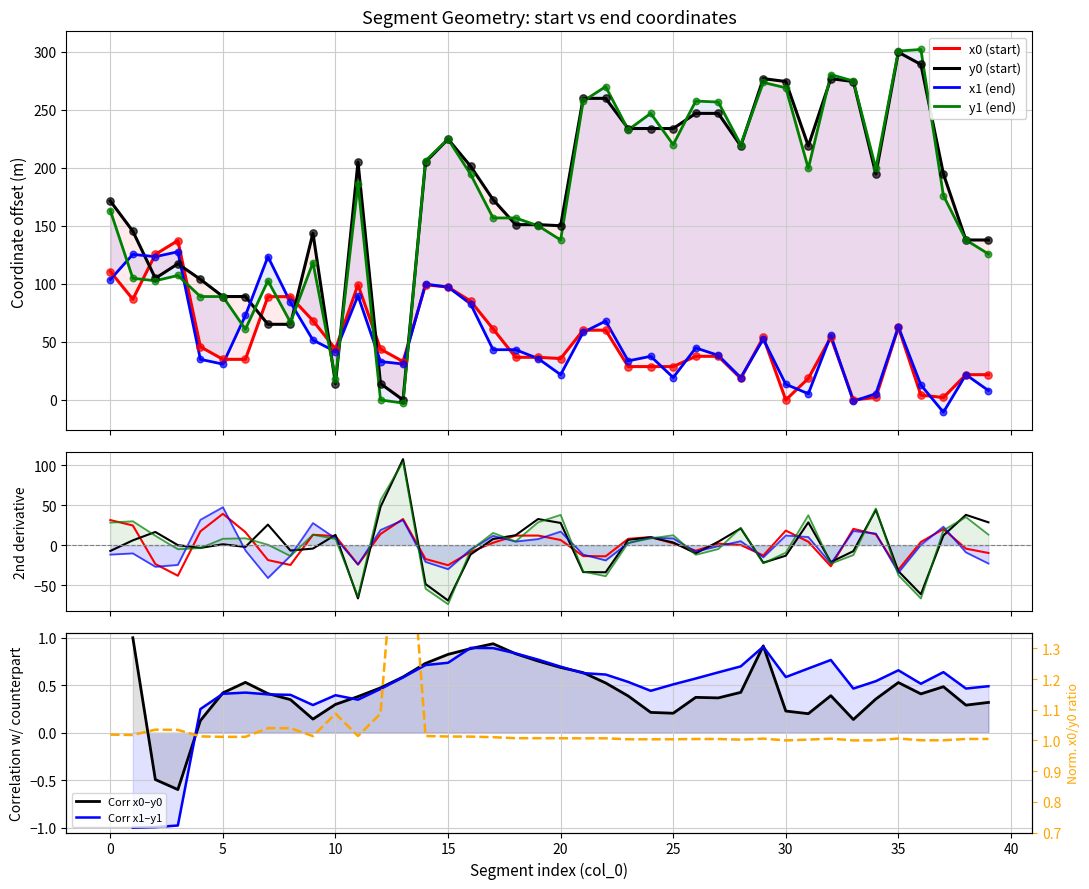

At which category is the sum across all series the highest?

35